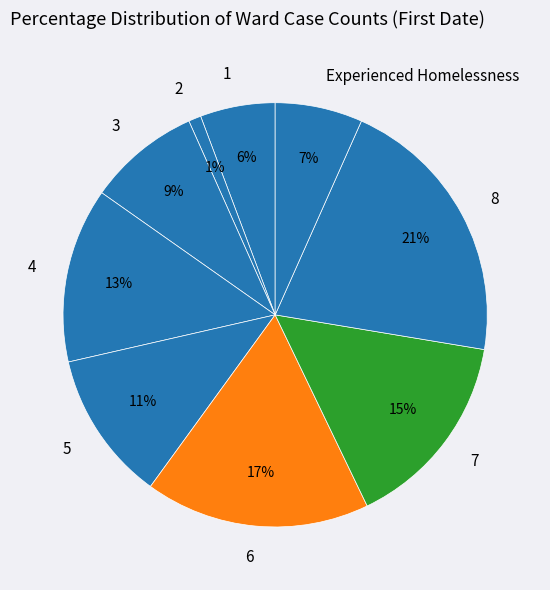

Is the sum of 8 and 4 greater than half?

No